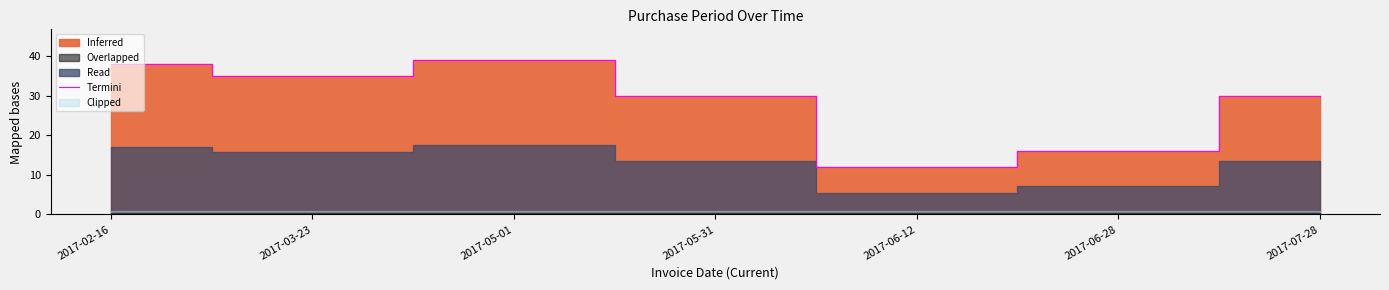

Is it true that the value at 2017-03-23 is 35?

True